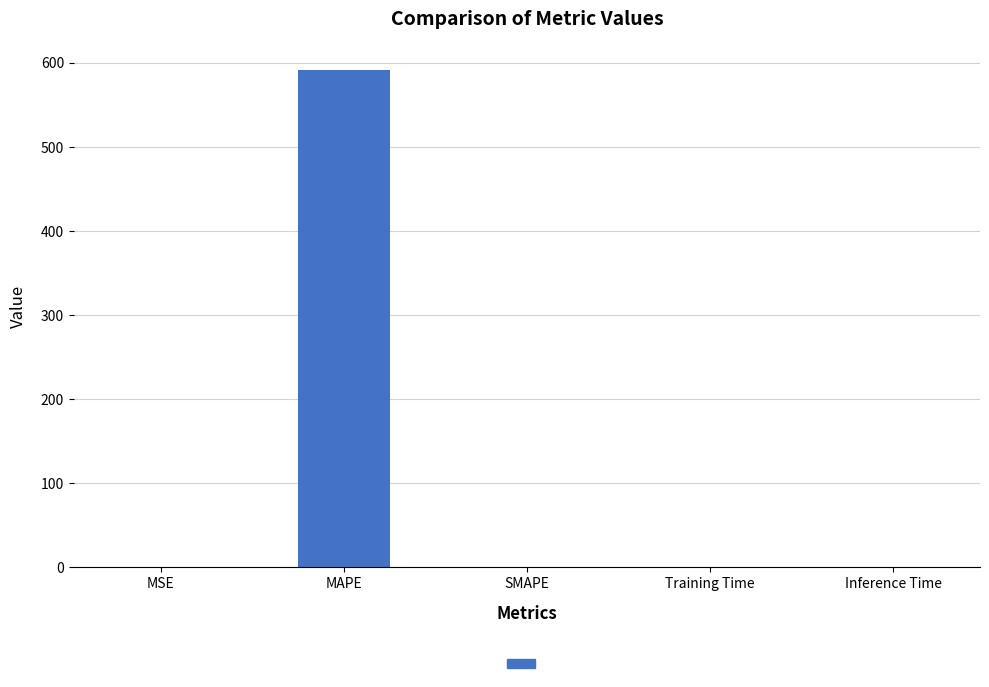

Which label corresponds to the largest value in the chart?

MAPE